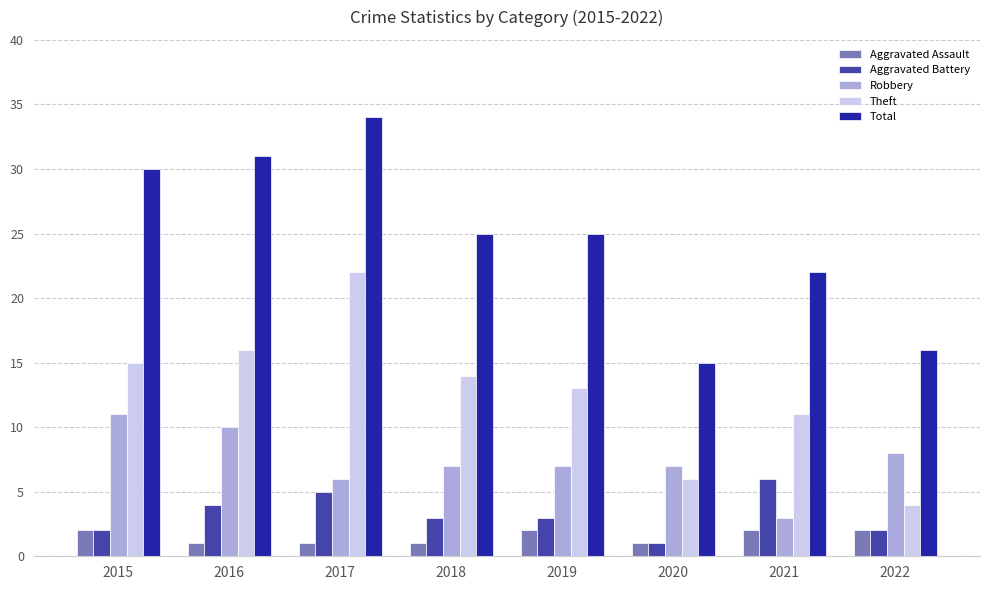

Does the chart contain stacked bars?

No